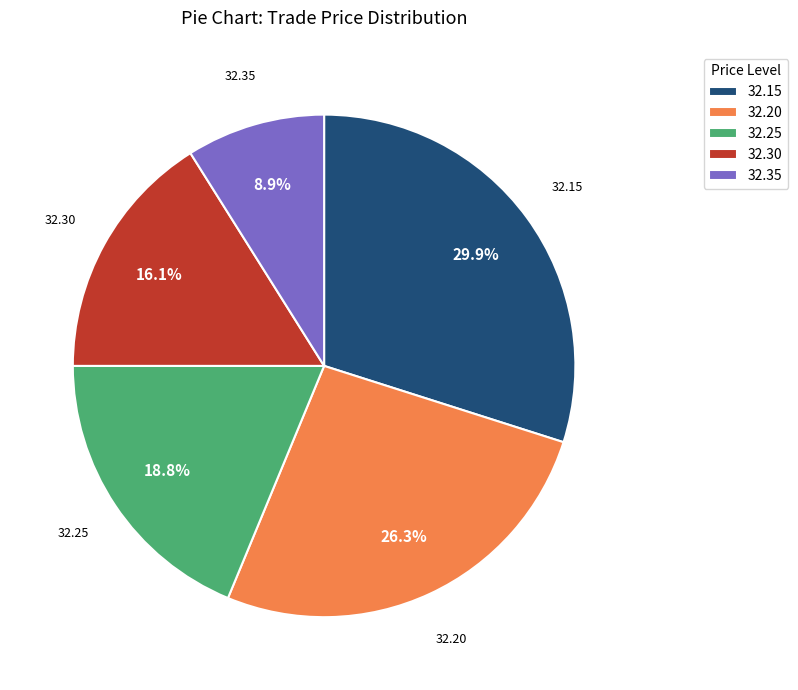

True or false: 32.15 accounts for 30% of the total.

True